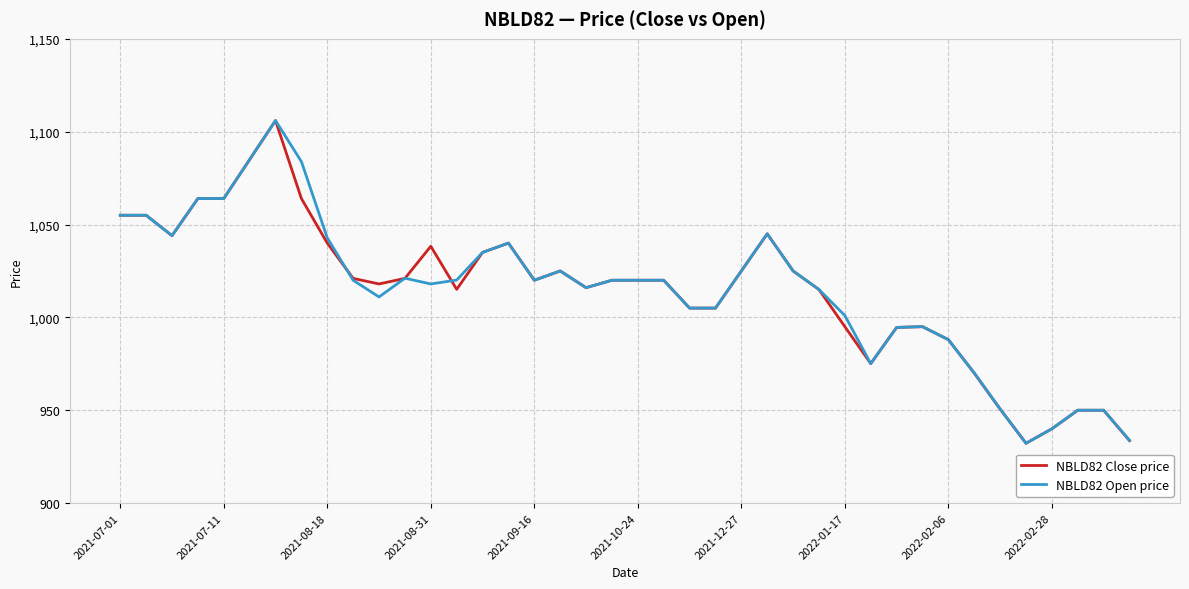

Does the chart have visible grid lines?

Yes